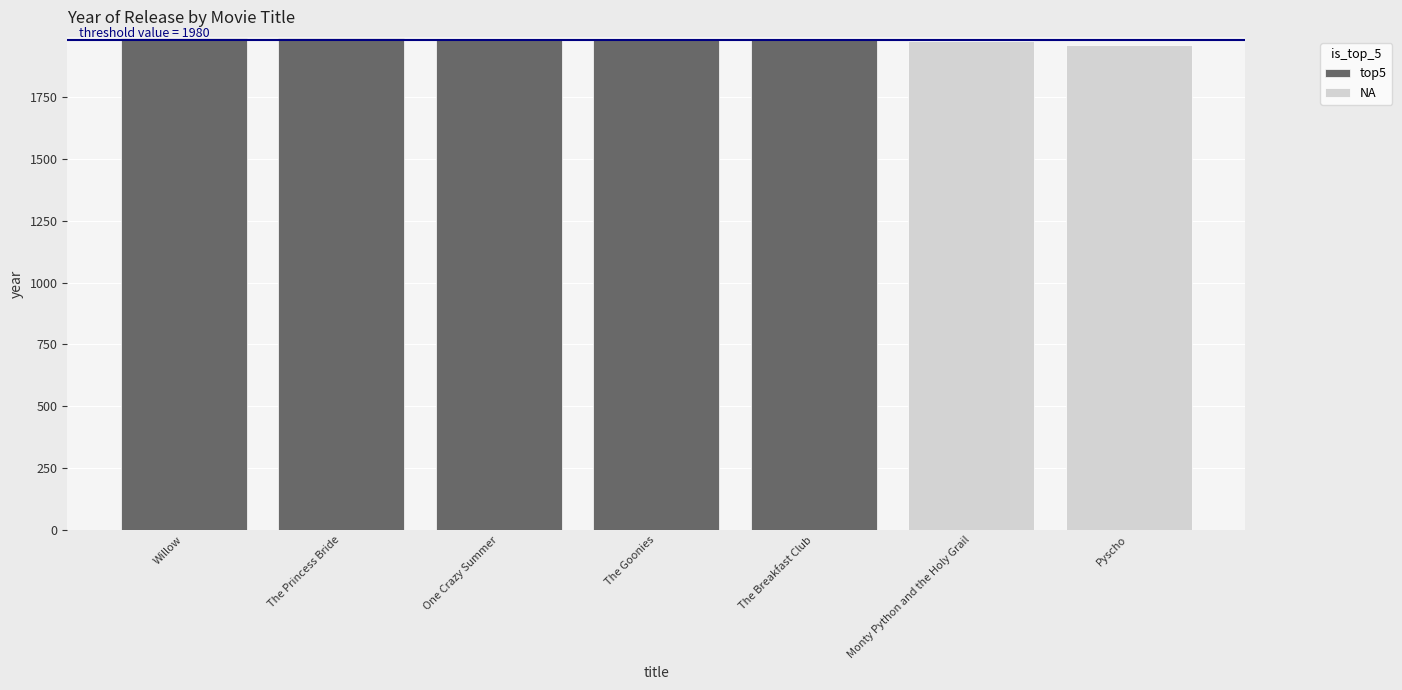

Is it true that the value at The Princess Bride is 1987?

True